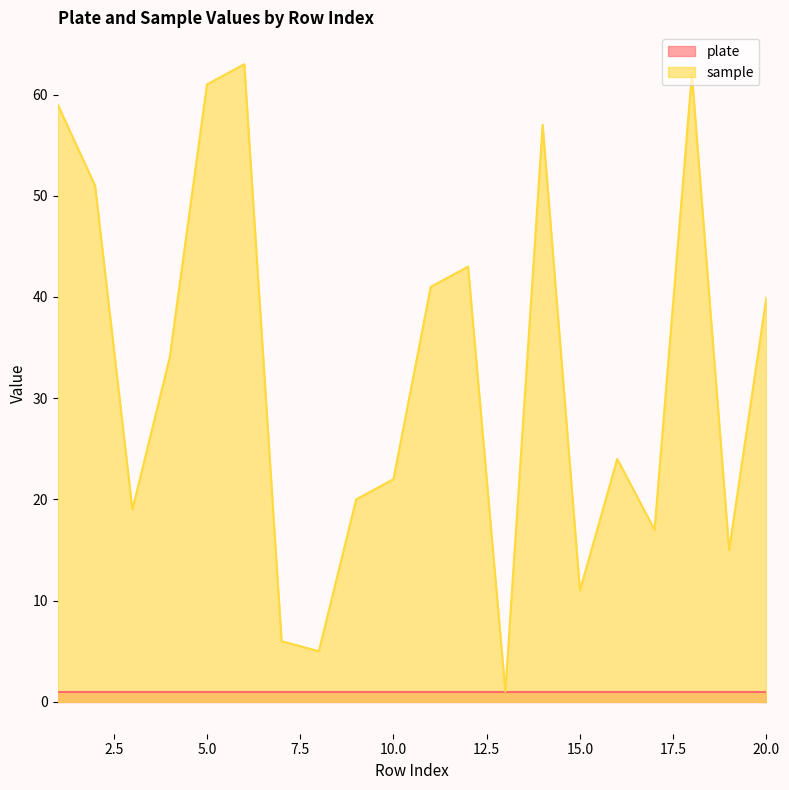

How many points are lower than both their immediate neighbors (excluding endpoints)?

6